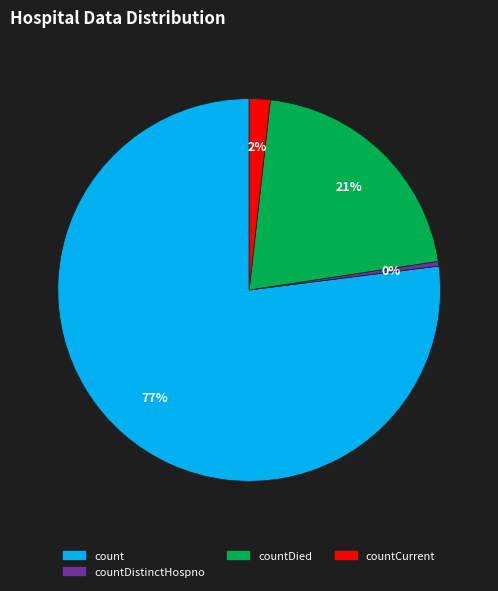

Count the number of slices in the pie.

4